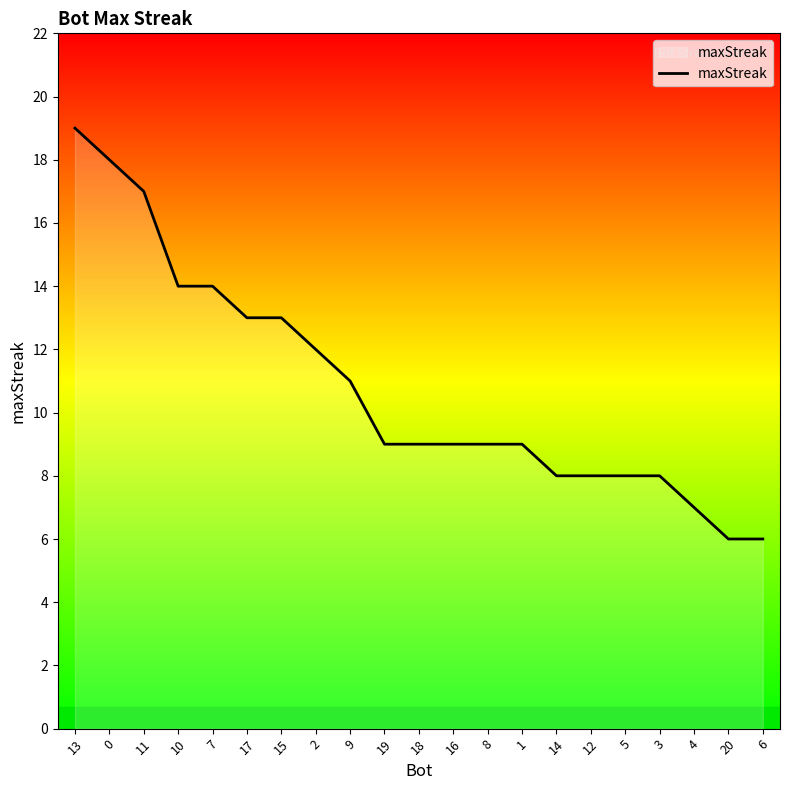

What is the approximate value at 20?

6